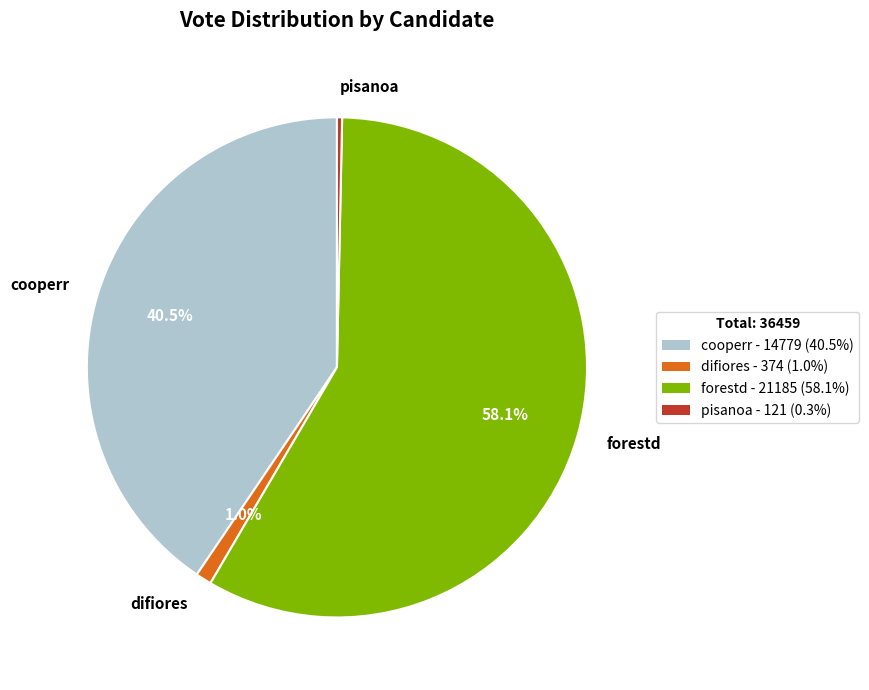

Do difiores and forestd together represent more than half of the pie?

Yes